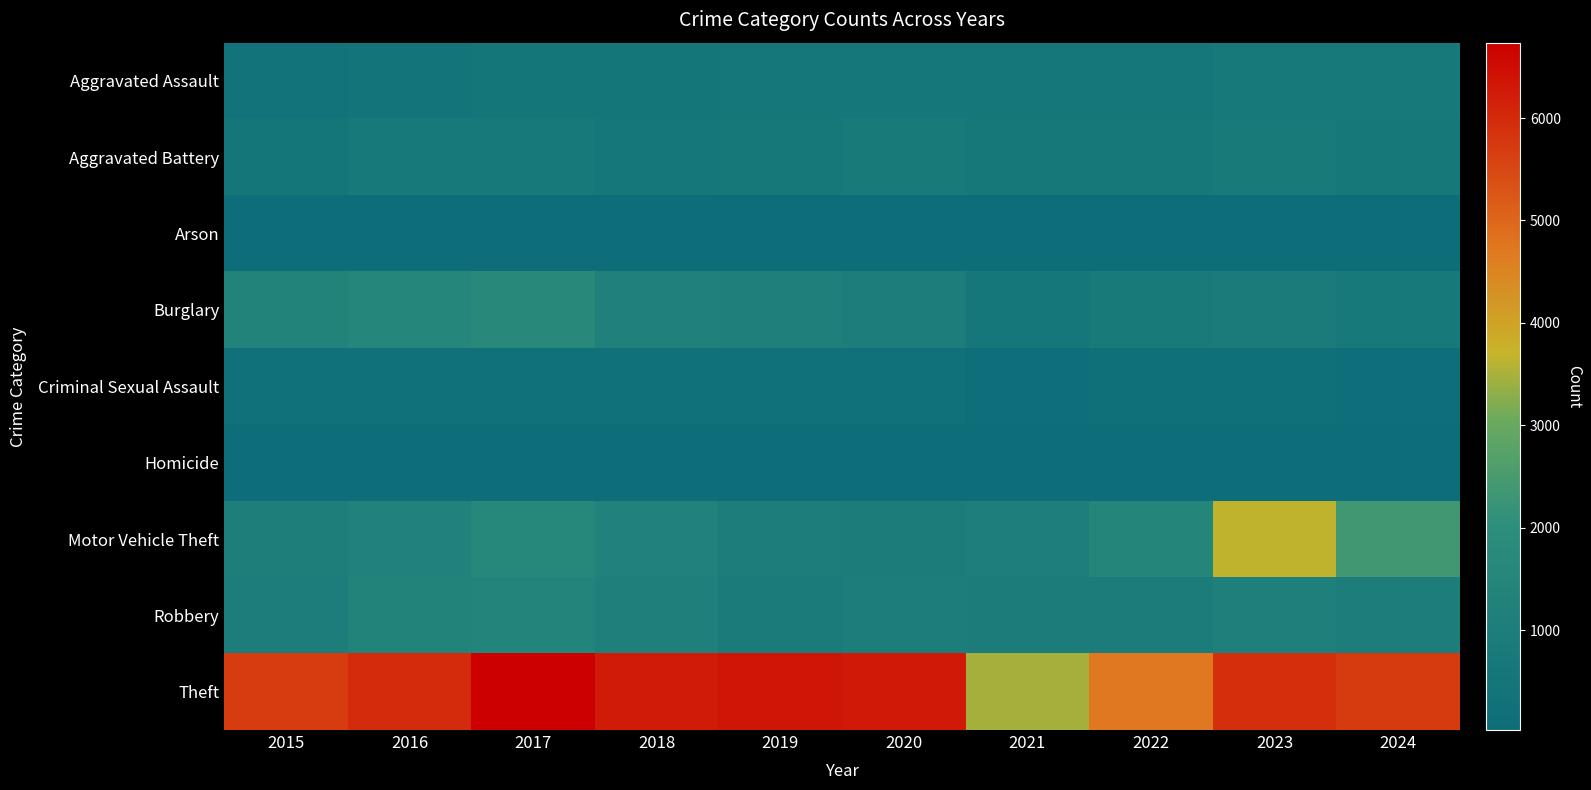

Which series has the largest total across all categories?

Theft